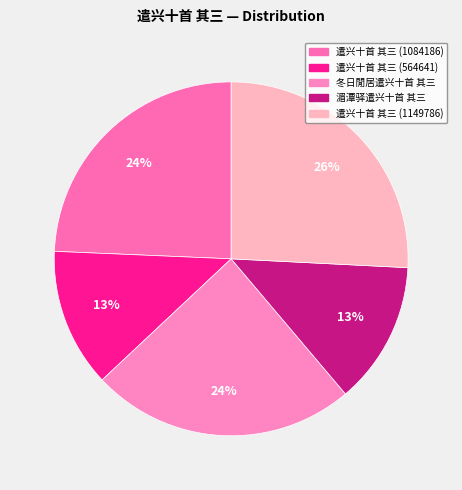

Count the number of slices in the pie.

5